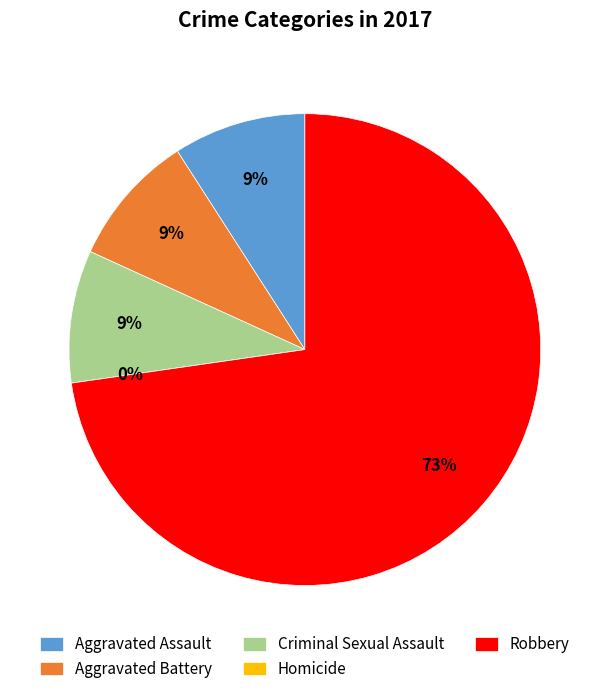

What percentage is the Robbery slice, to the nearest percent?

73%